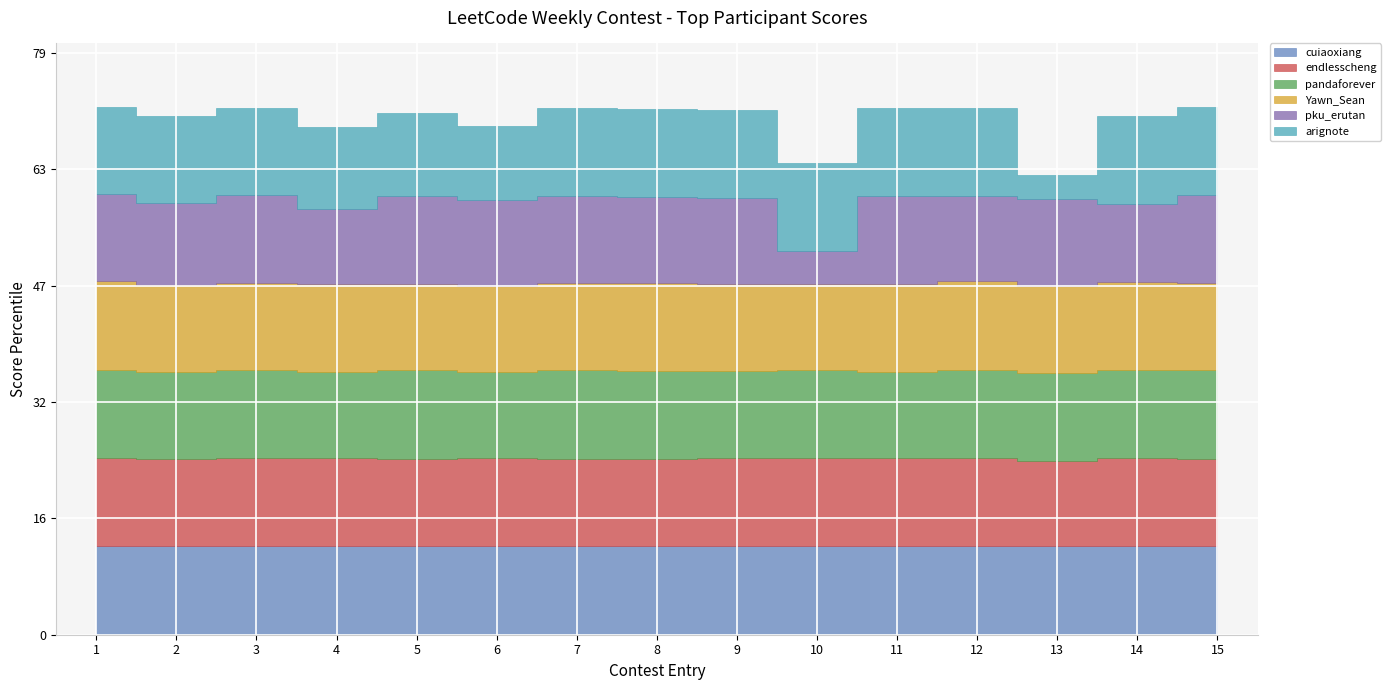

What is the difference between the endlesscheng values at 10 and 7?

0.1